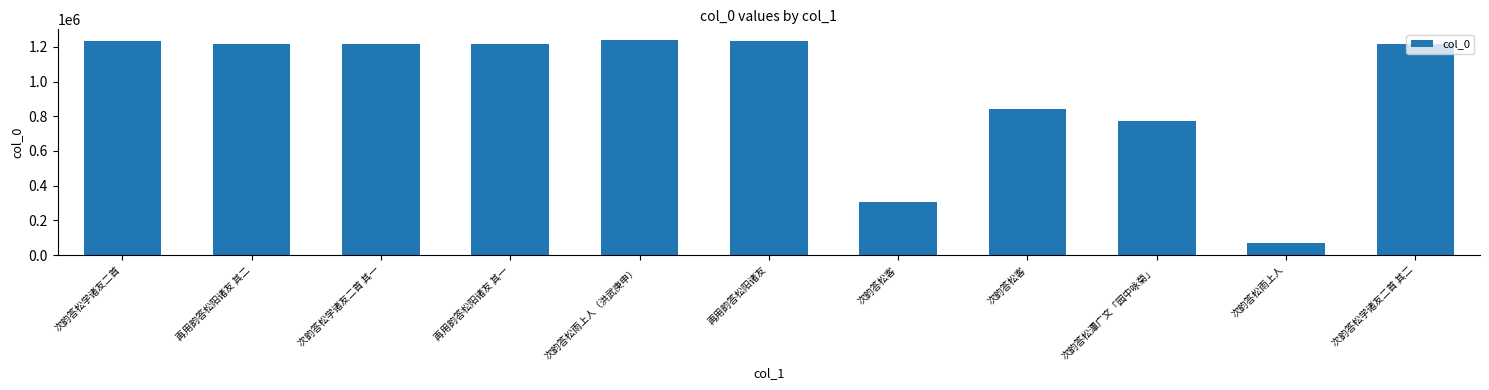

How many bars are there in total?

11